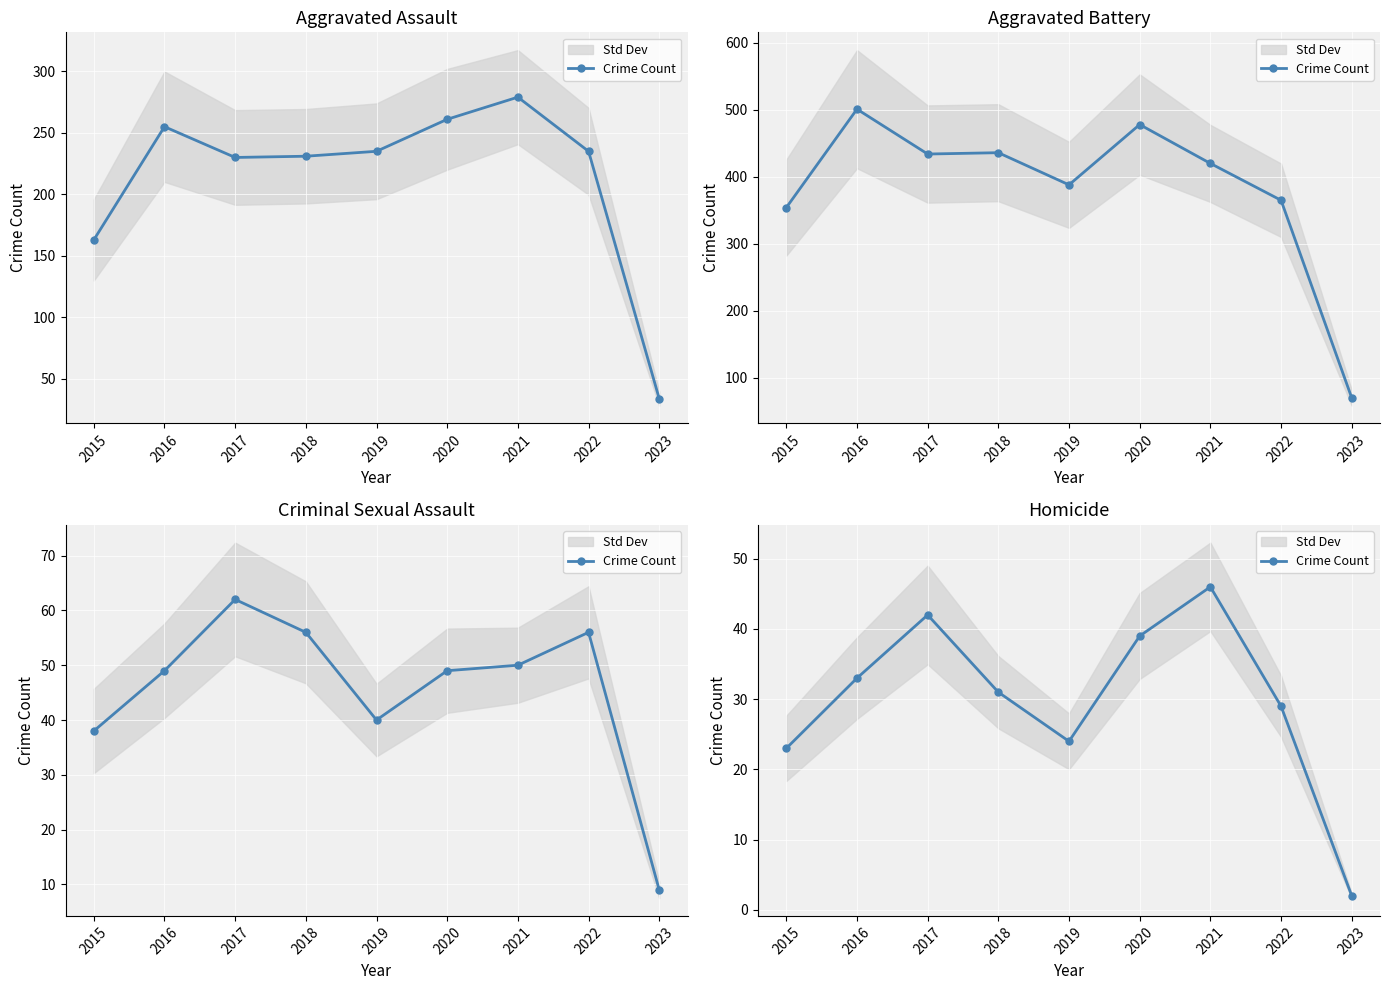

What is the value of the 6th point from the left?

39